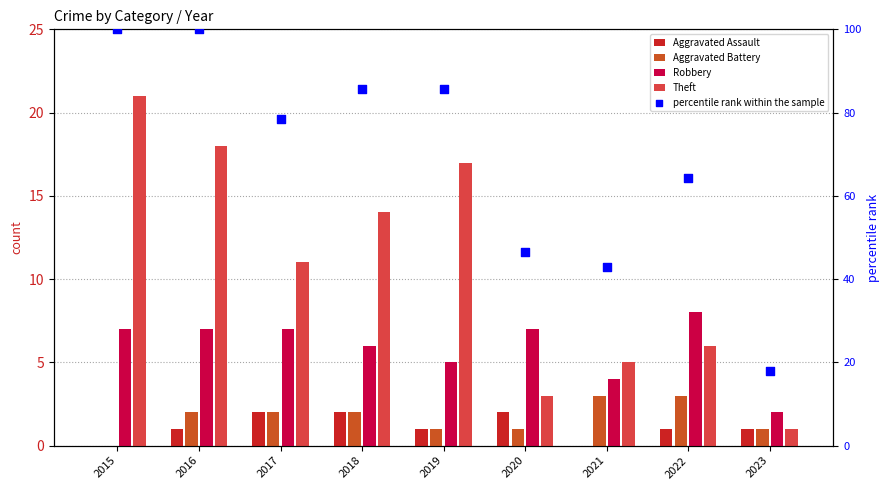

Which series has the widest spread of Y values?

percentile rank within the sample